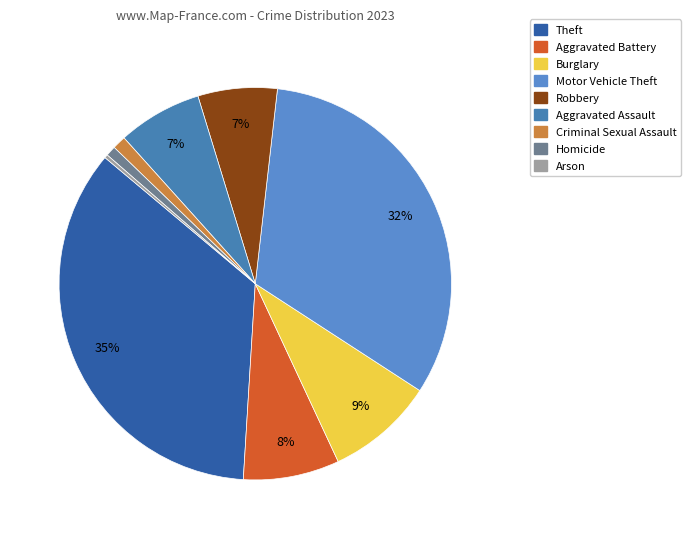

Does Aggravated Assault account for over 50% of the chart?

No